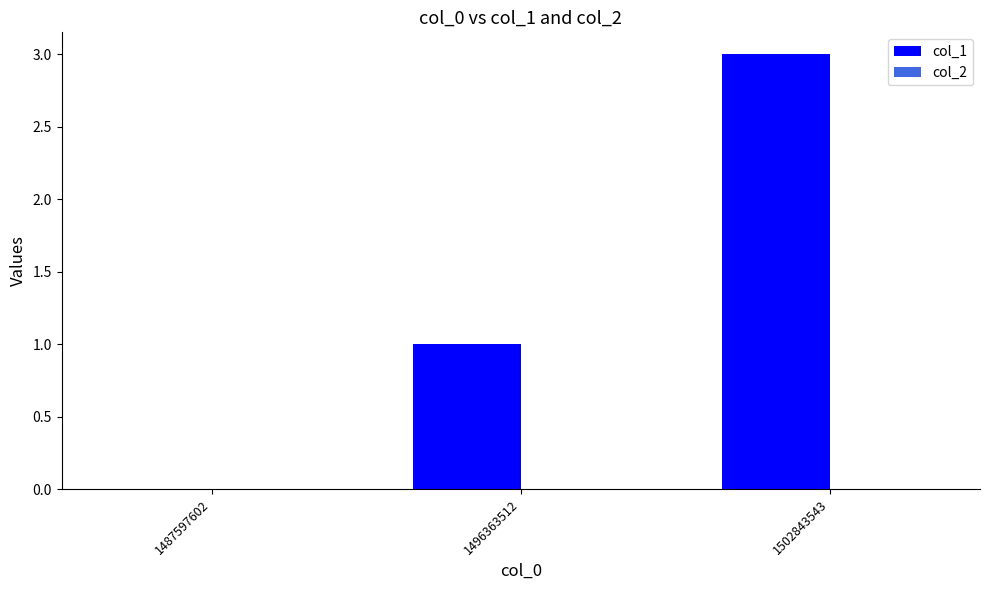

Which has a higher value, 1502843543 or 1496363512?

1502843543